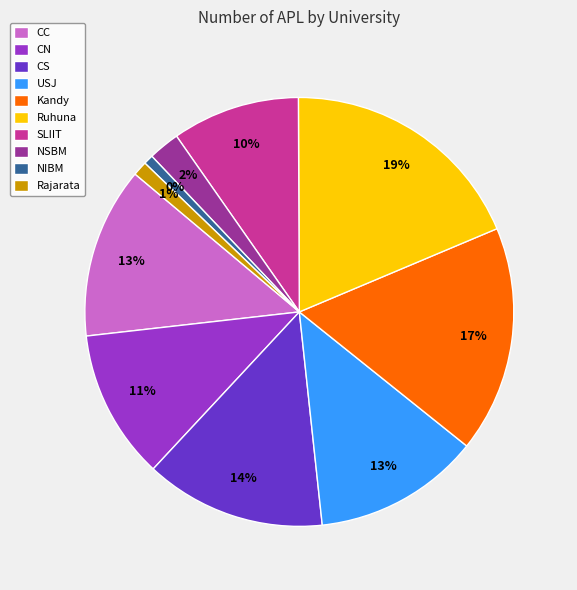

What percentage is NOT represented by CN?

88.7%